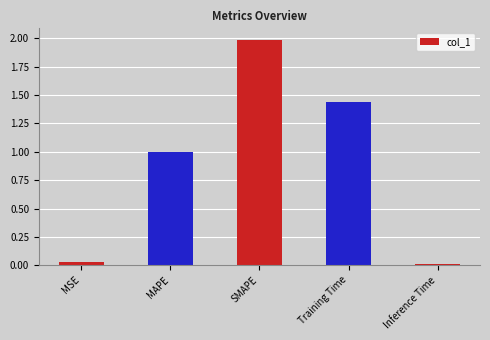

Between MAPE and Training Time, which is larger?

Training Time